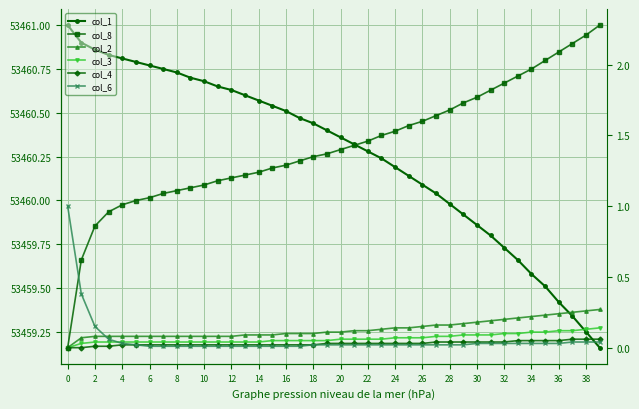

Which series has the widest spread of values?

col_8